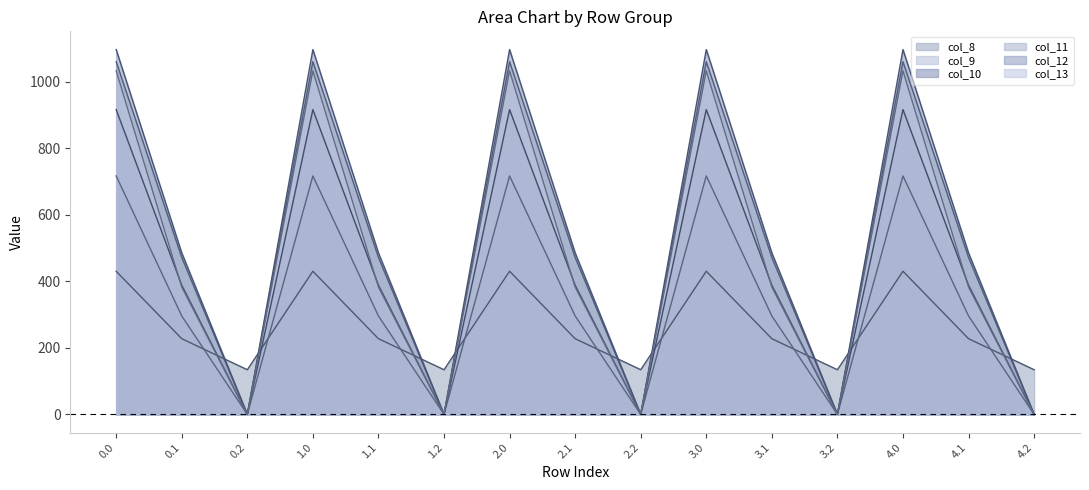

Which category has the lowest value in the col_10 series?

0.2